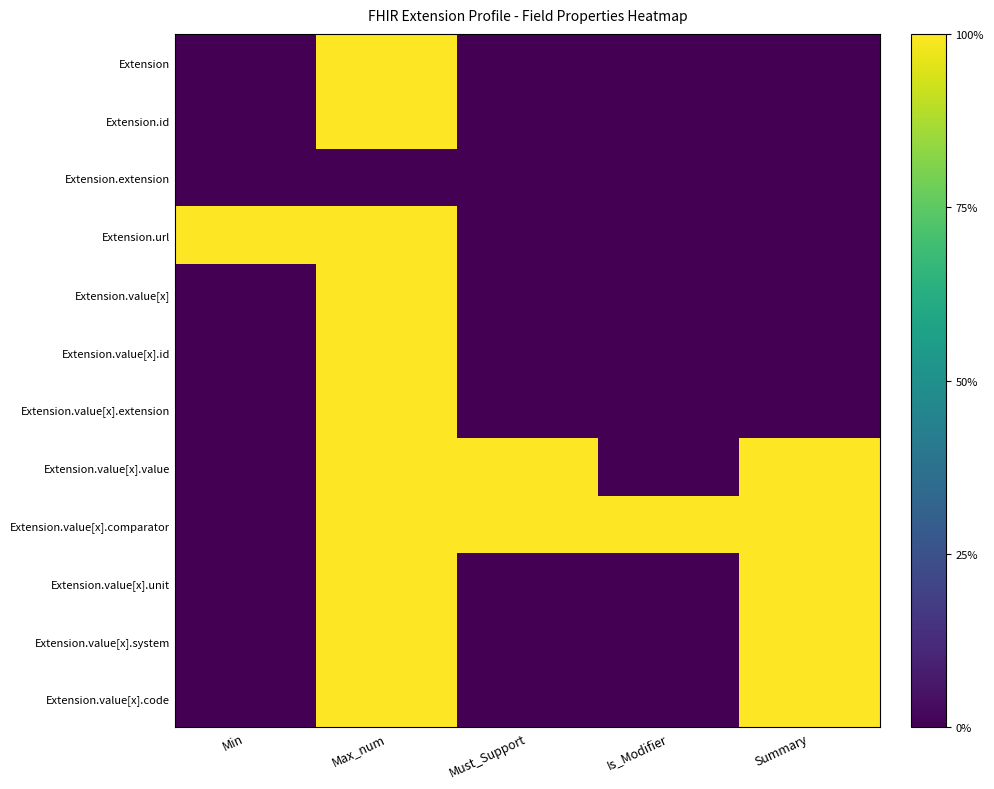

Which has a higher value, Summary or Min?

Summary